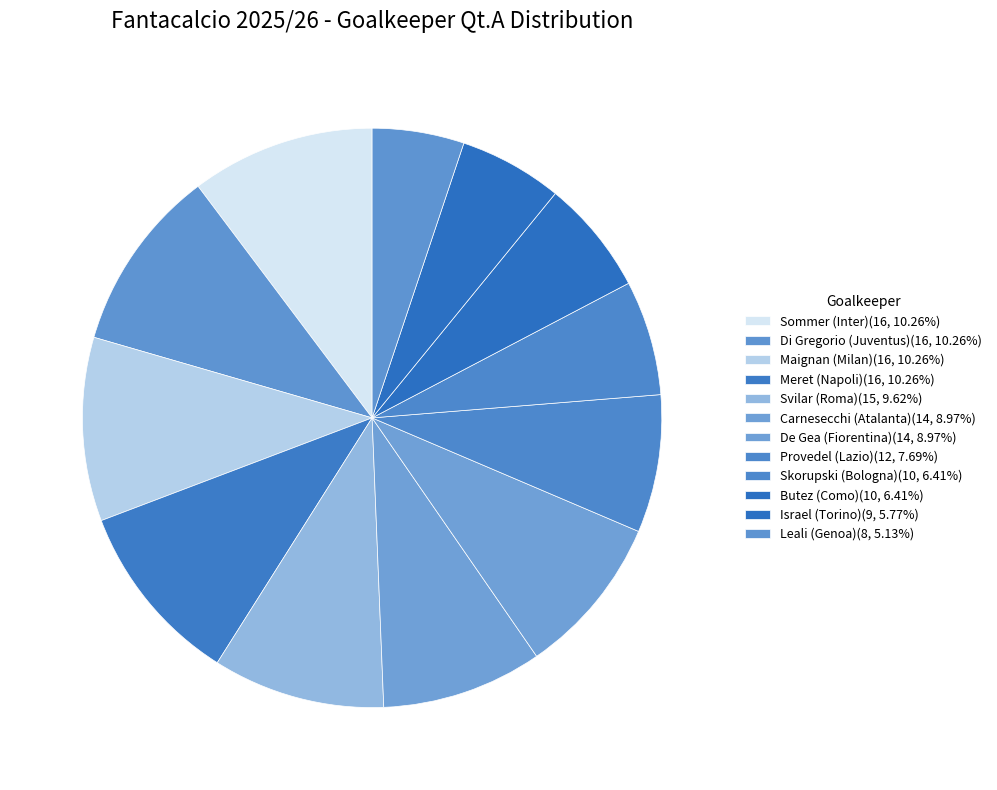

Which has a higher value, De Gea (Fiorentina) or Skorupski (Bologna)?

De Gea (Fiorentina)